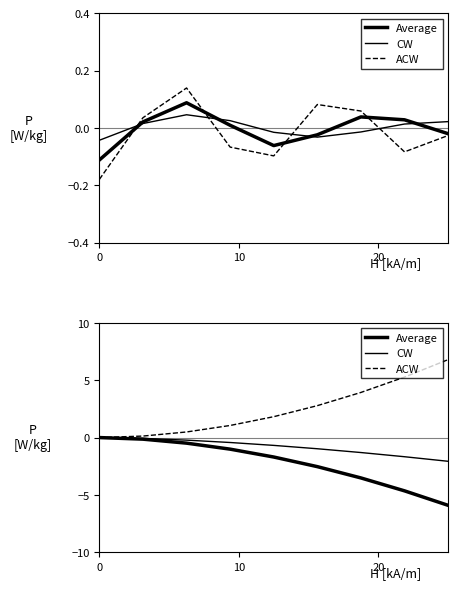

True or false: ACW has more than 2 interior local peaks.

False